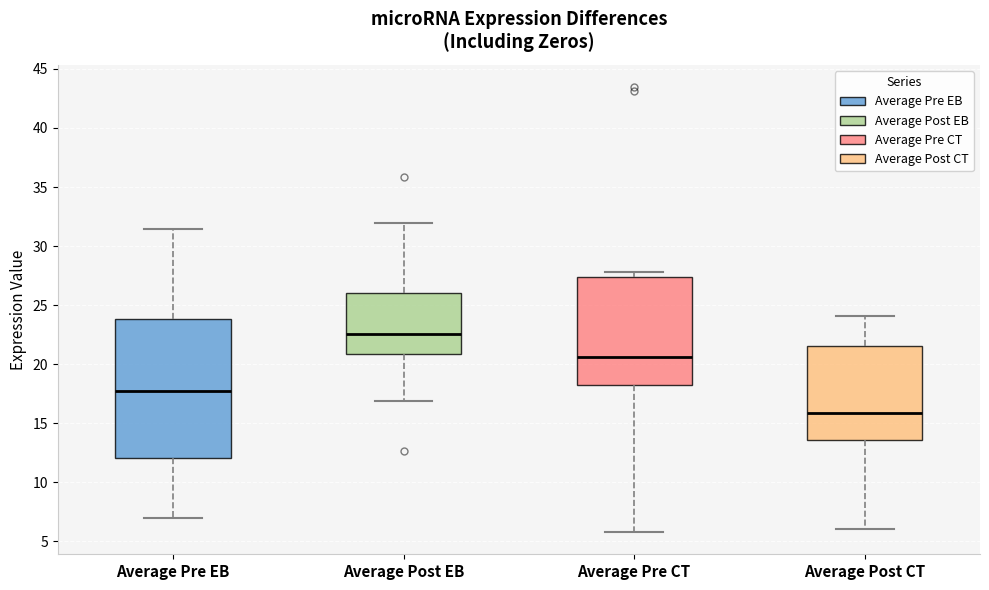

Comparing the boxes themselves (not the whiskers), which one is the tallest?

Average Pre EB